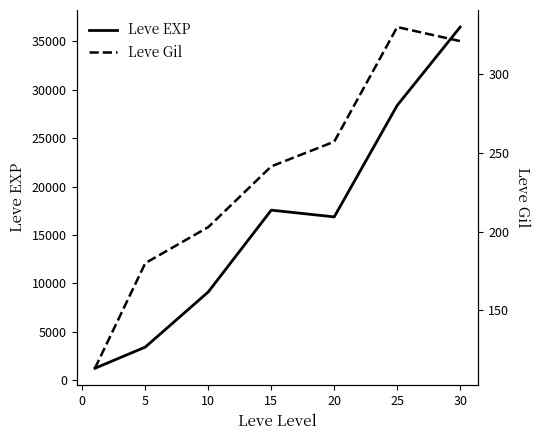

Count the number of categories in the chart.

7